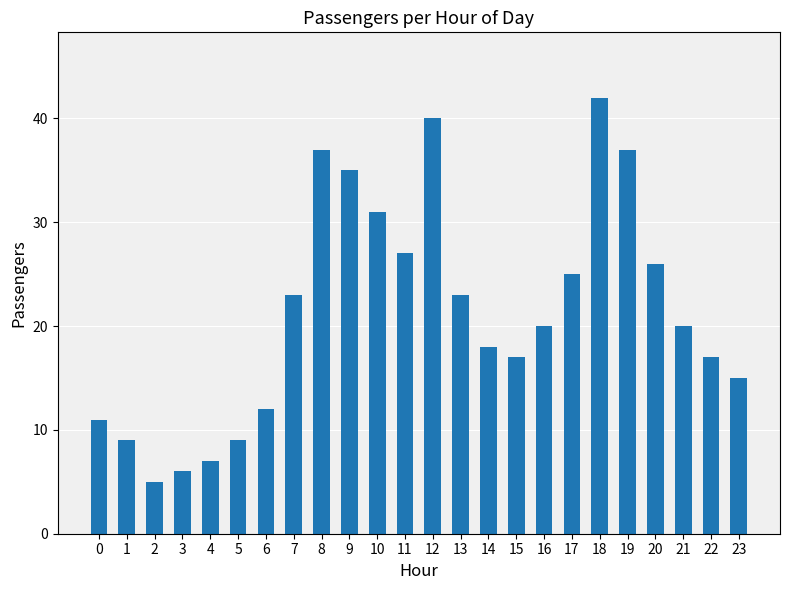

What is the ratio of the value at 18 to the value at 11?

1.6